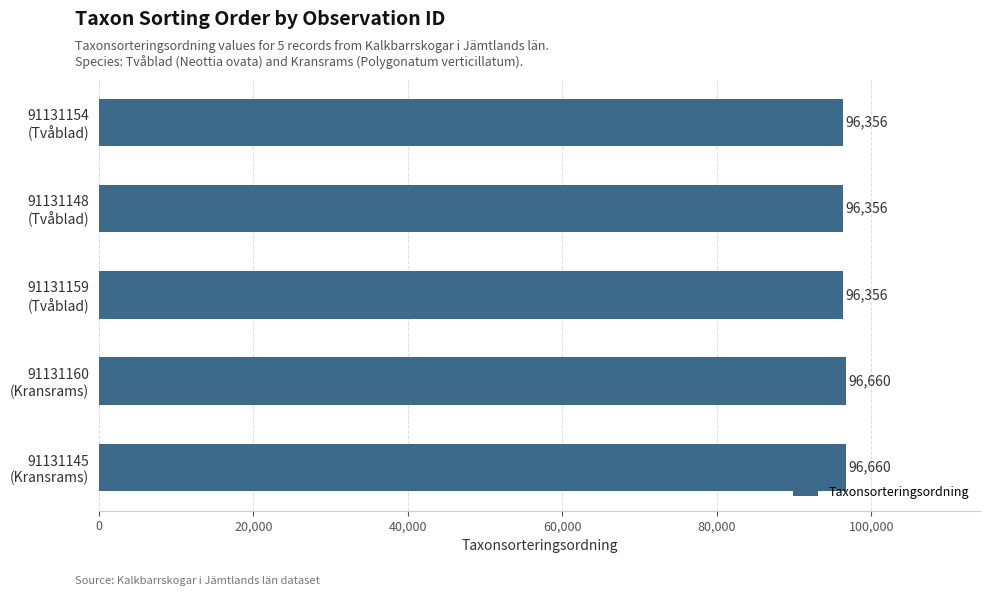

Count the values in the range 96356 to 96660.

5